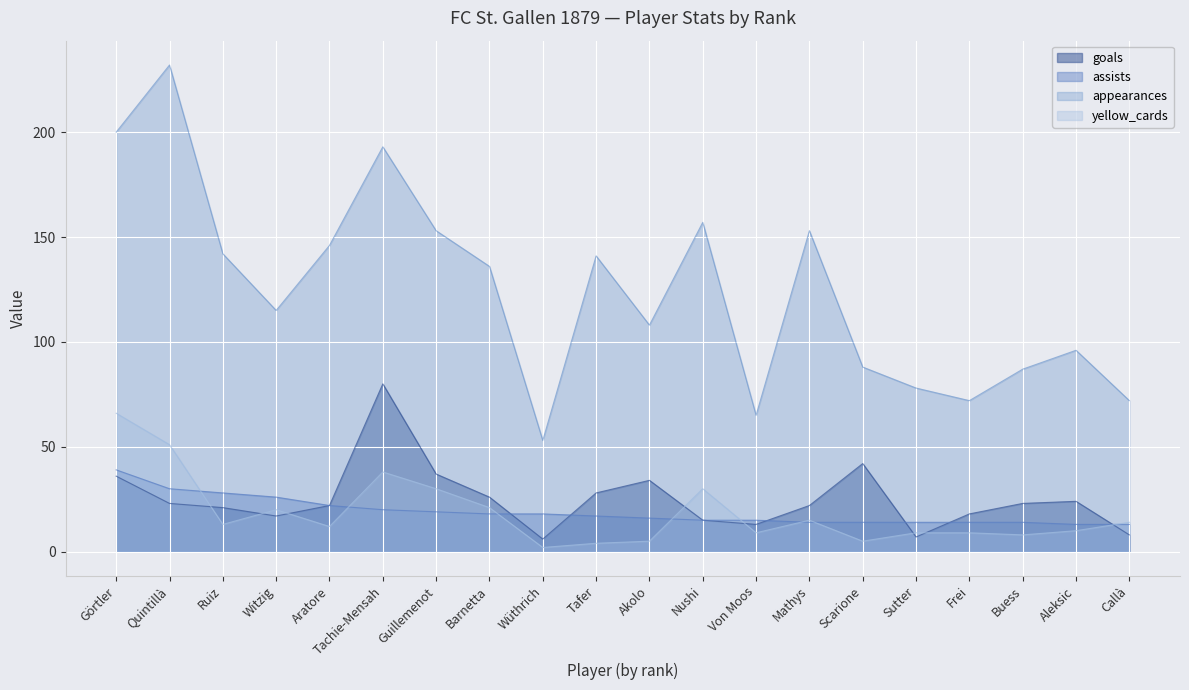

Rank the categories by appearances value from lowest to highest.

Wüthrich, Von Moos, Frei, Callà, Sutter, Buess, Scarione, Aleksic, Akolo, Witzig, Barnetta, Tafer, Ruiz, Aratore, Guillemenot, Mathys, Nushi, Tachie-Mensah, Görtler, Quintillà